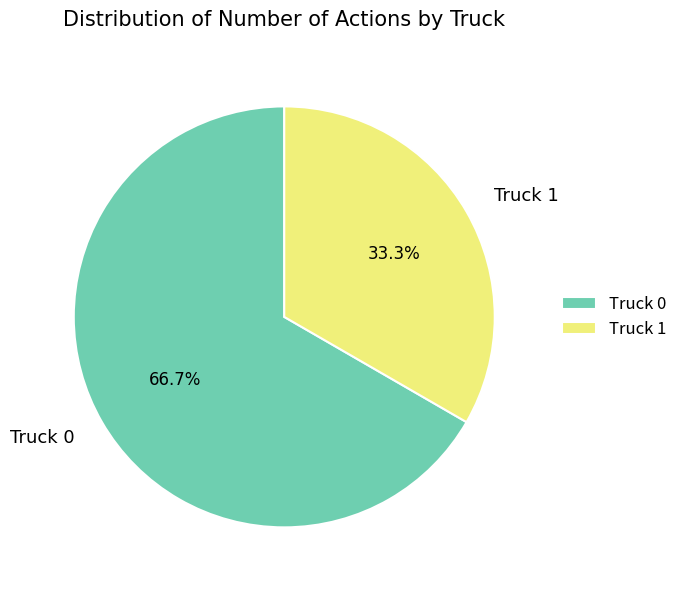

What is the ratio of the value at Truck 1 to the value at Truck 0?

0.5